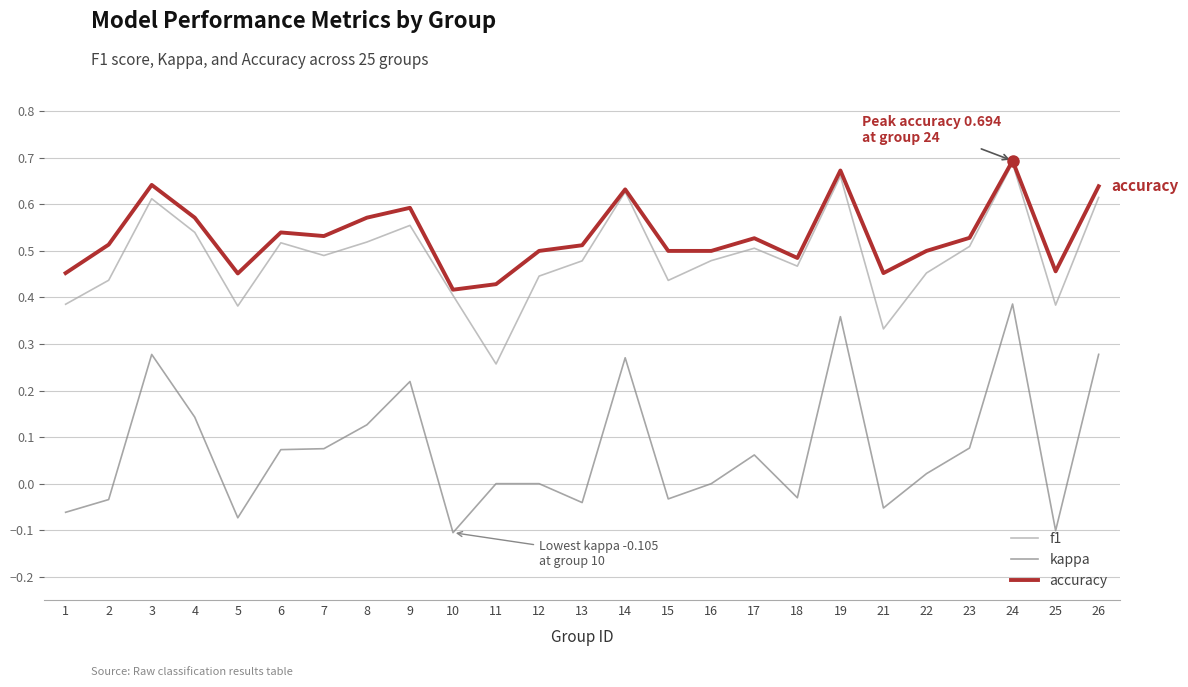

At which label does kappa first exceed 0?

3